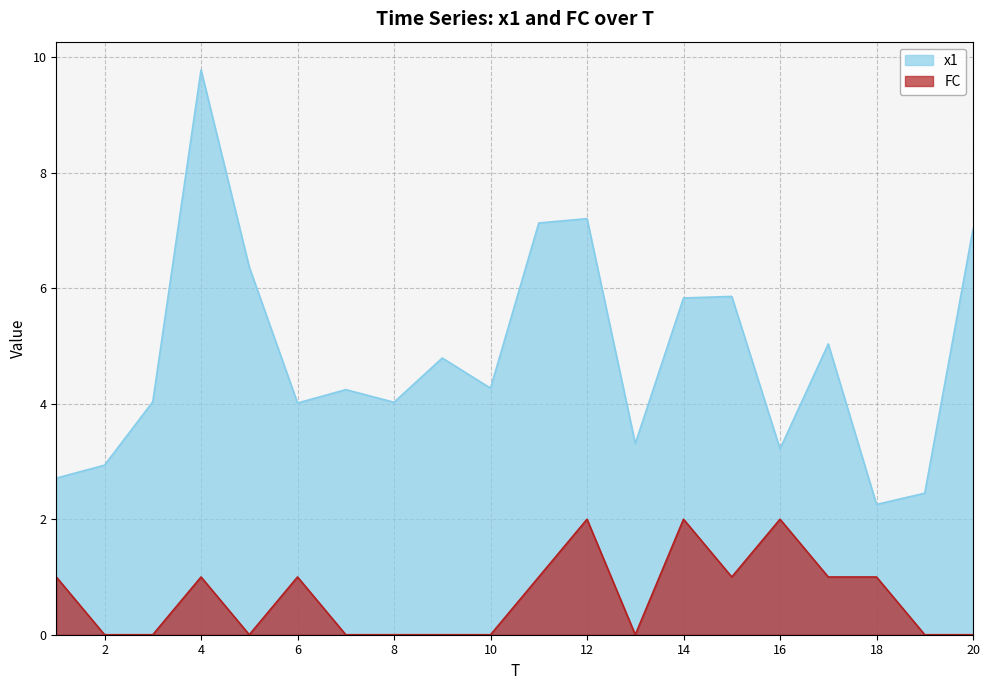

How many values in the FC series exceed 1?

3